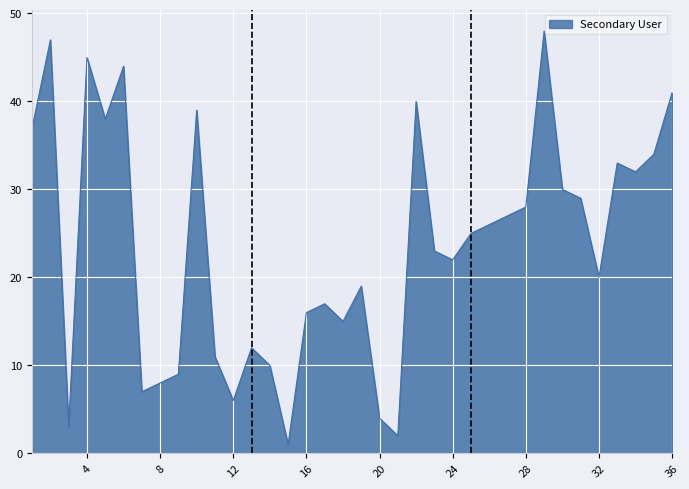

What is the greatest value displayed?

48